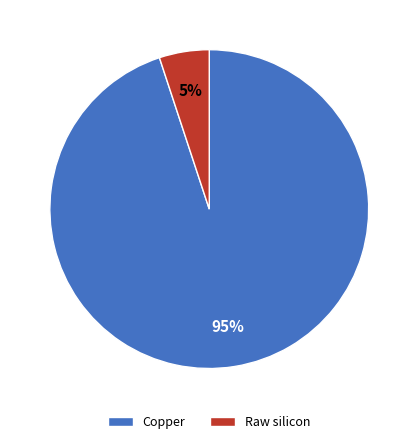

Do Raw silicon and Copper together represent more than half of the pie?

Yes